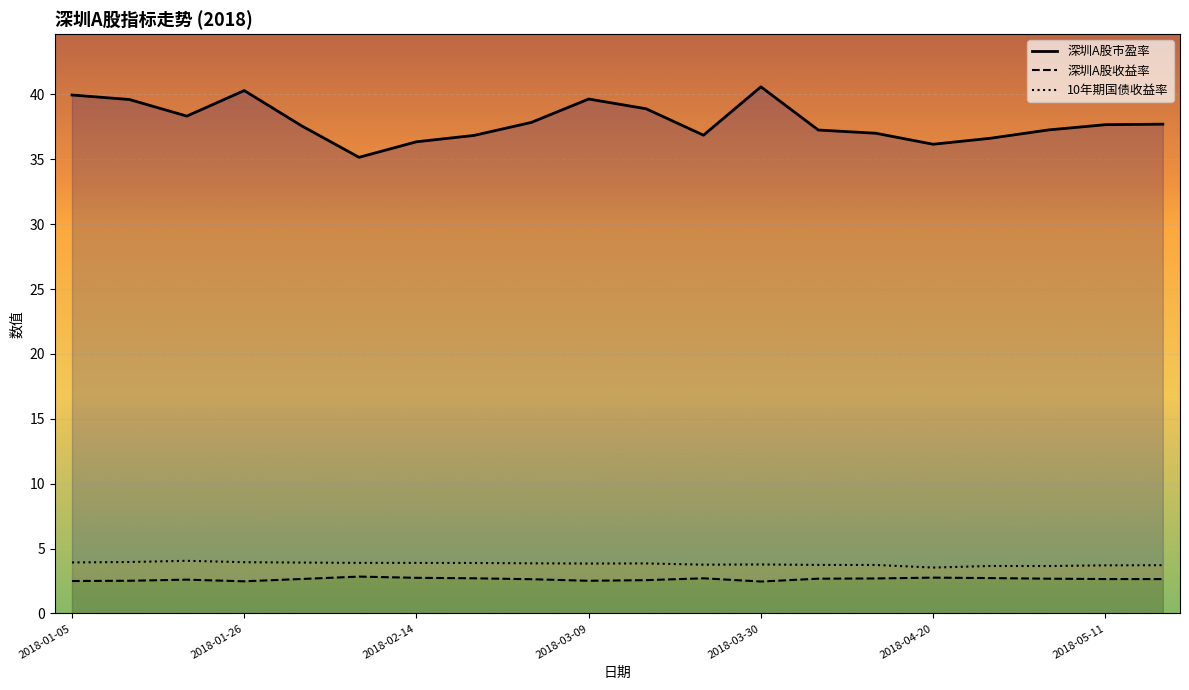

True or false: 深圳A股收益率 and 10年期国债收益率 cross at least once.

False